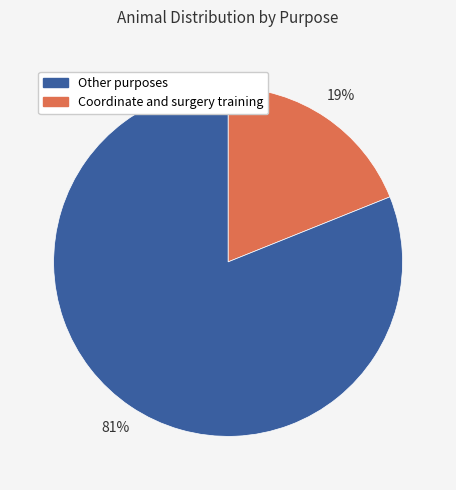

Does any single category account for the majority?

Yes